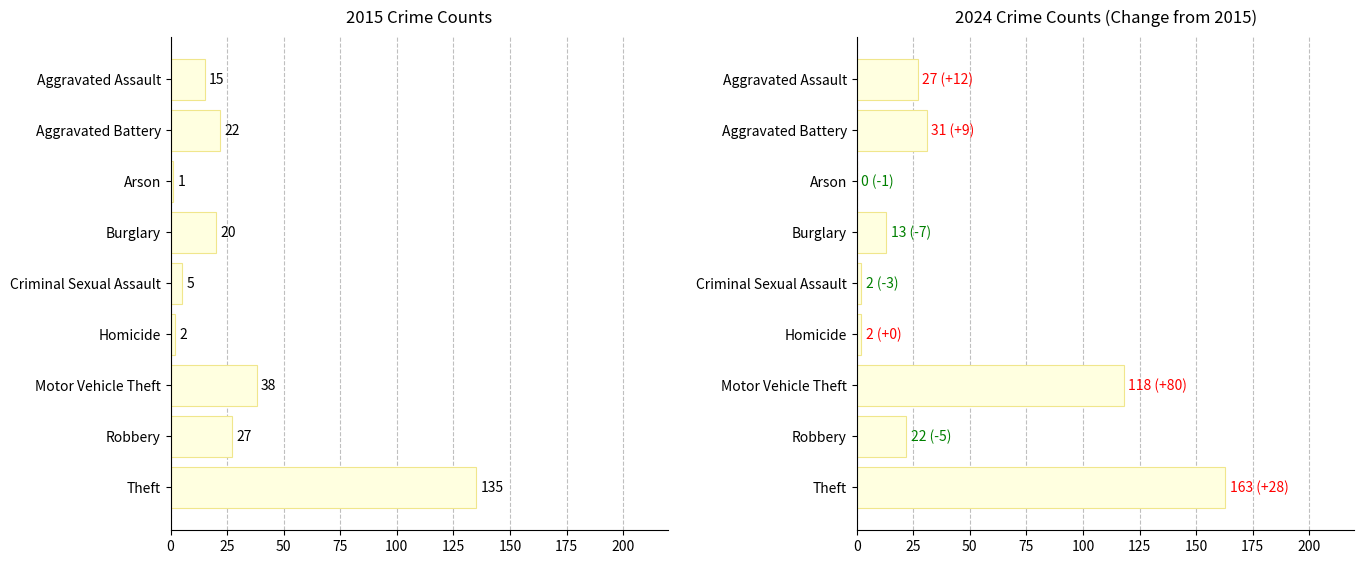

What is the difference between the maximum and minimum values in the 2015 series?

134